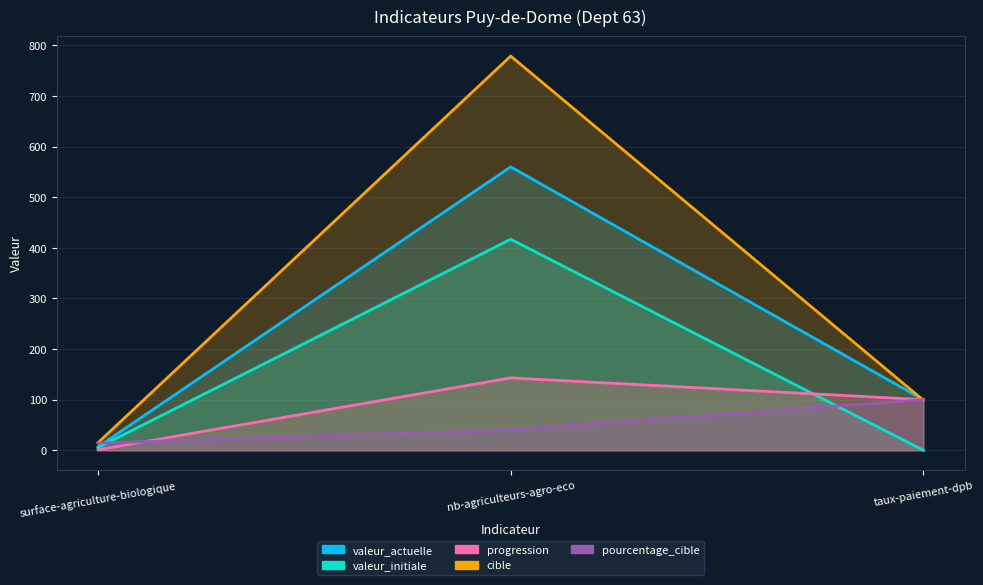

What is the approximate value of valeur_initiale at nb-agriculteurs-agro-eco?

417.0